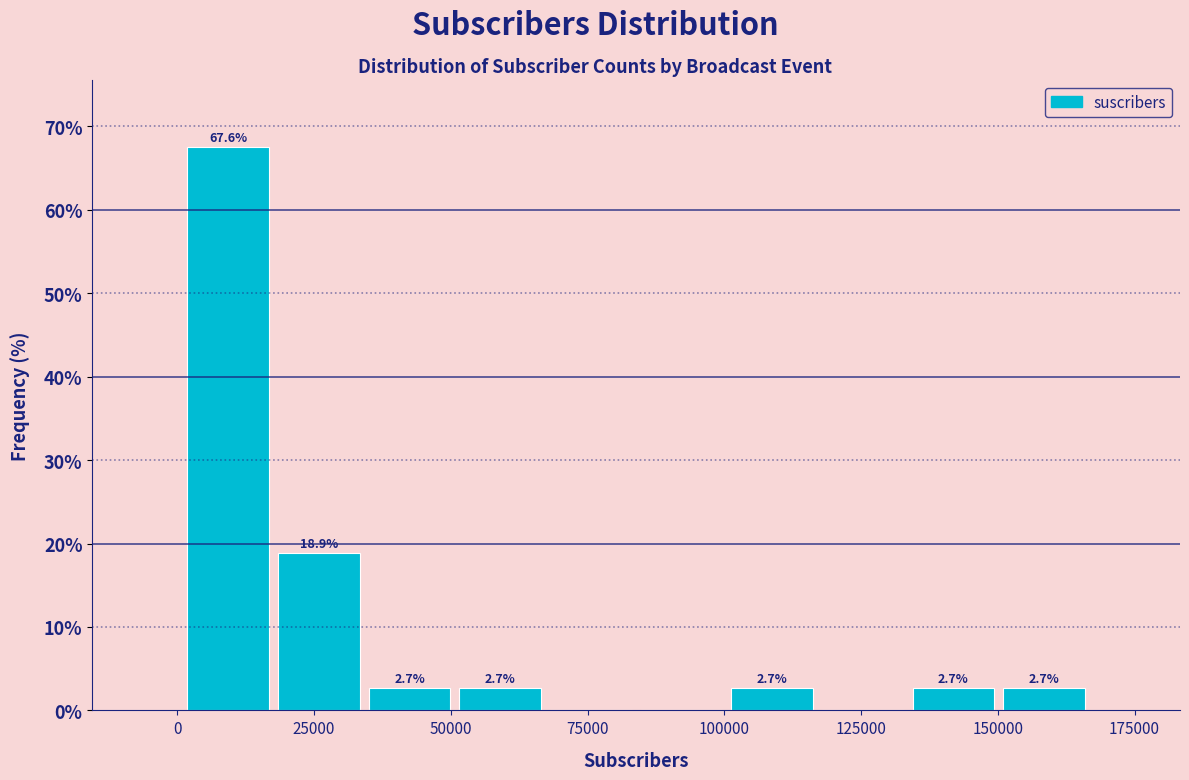

Read against the x-axis, roughly where is the centre of the tallest bar?

10000